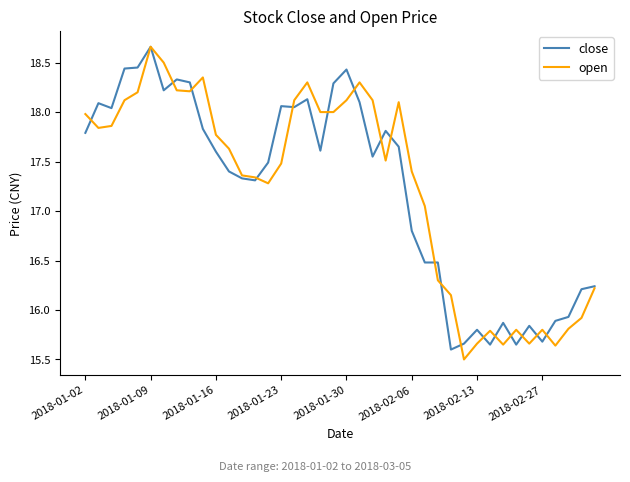

What are all the series names shown in the legend?

close, open